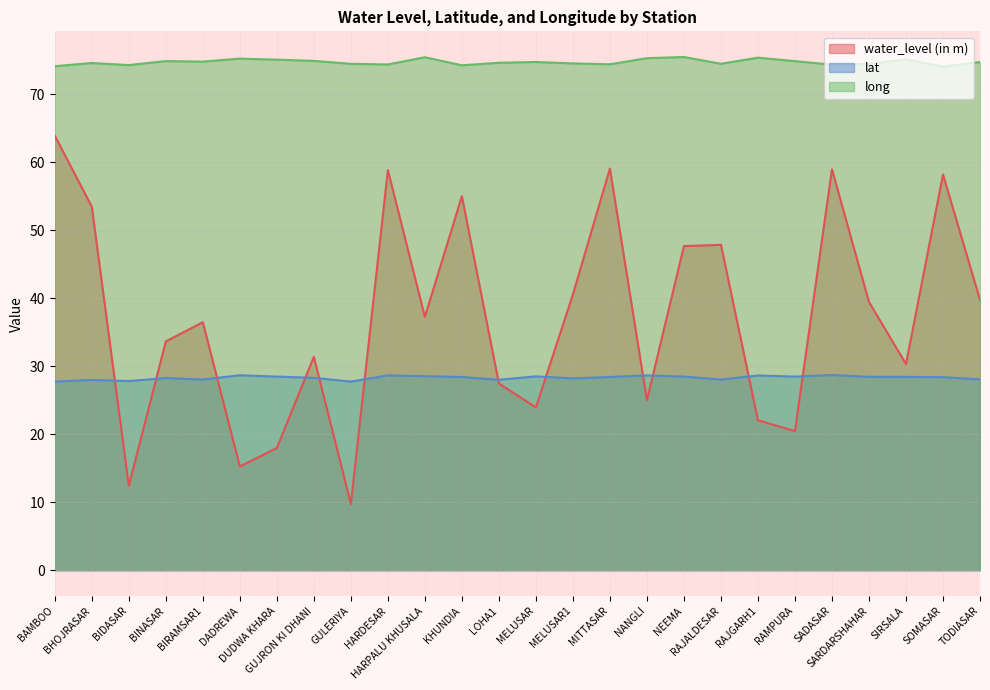

At which category does the chart reach its minimum across all series?

GULERIYA